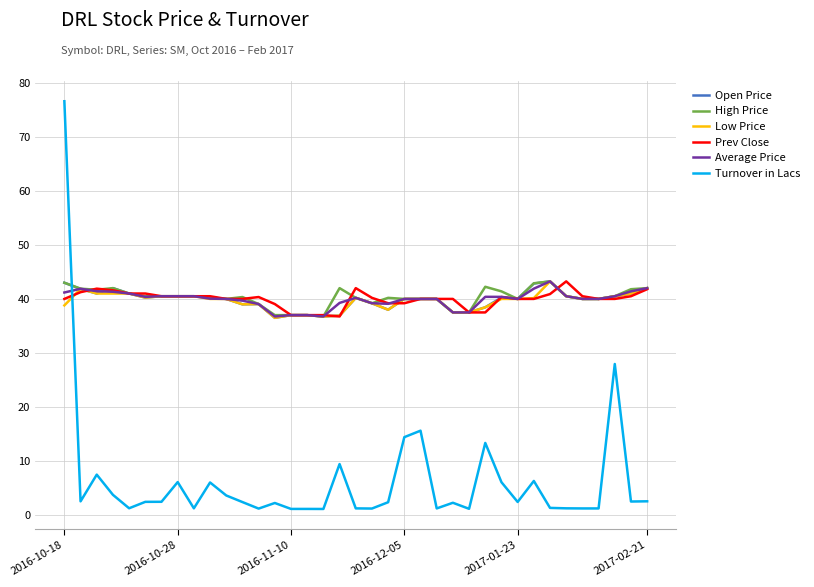

Which series has the widest spread of values?

Turnover in Lacs